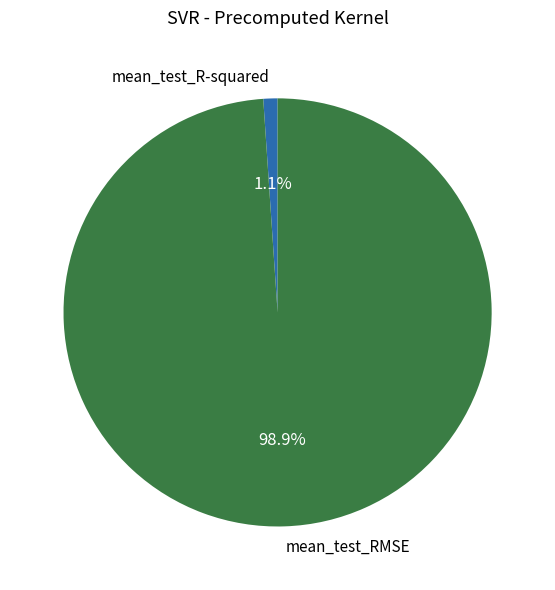

How much of the chart is everything except mean_test_RMSE?

1.1%